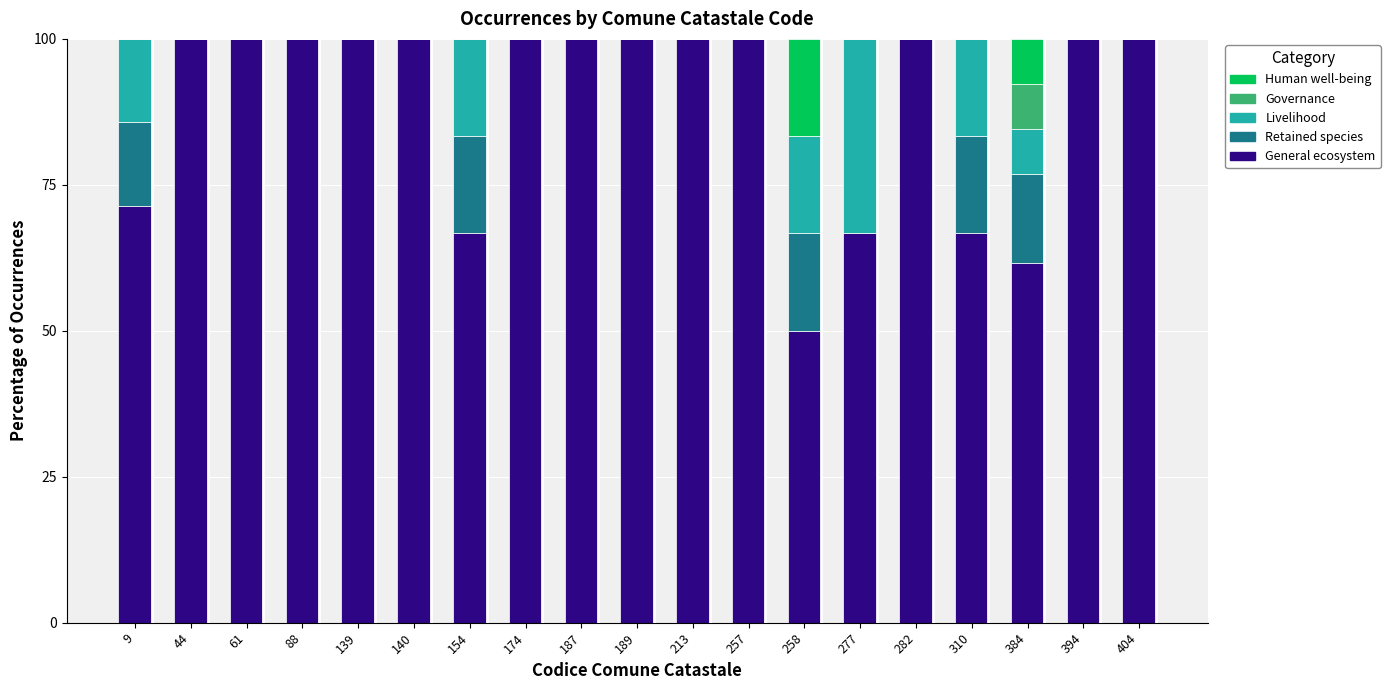

What is the total value across all series at 277?

100.0